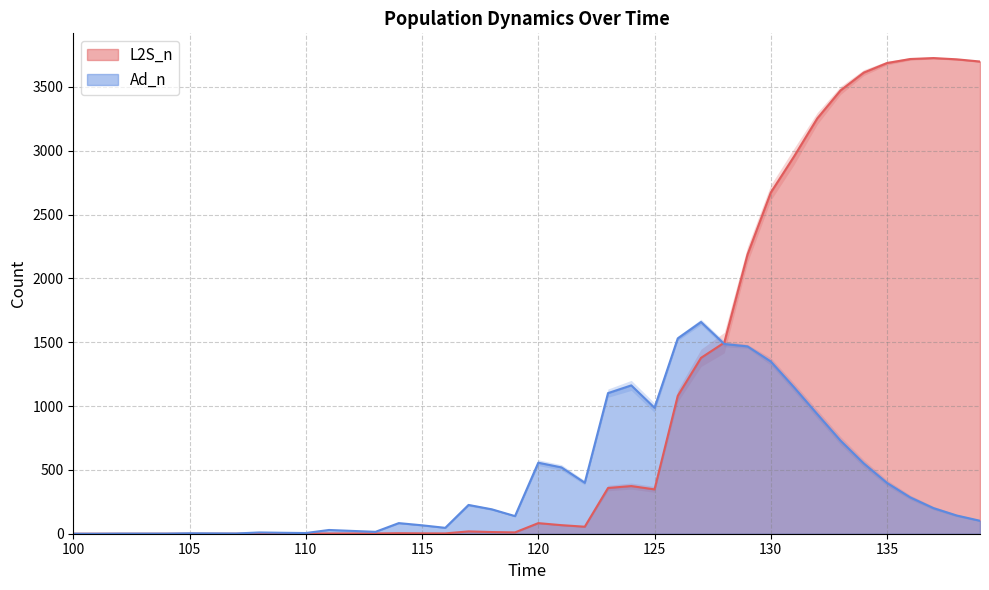

What is the value of the Ad_n point at the 18th from the left?

225.5